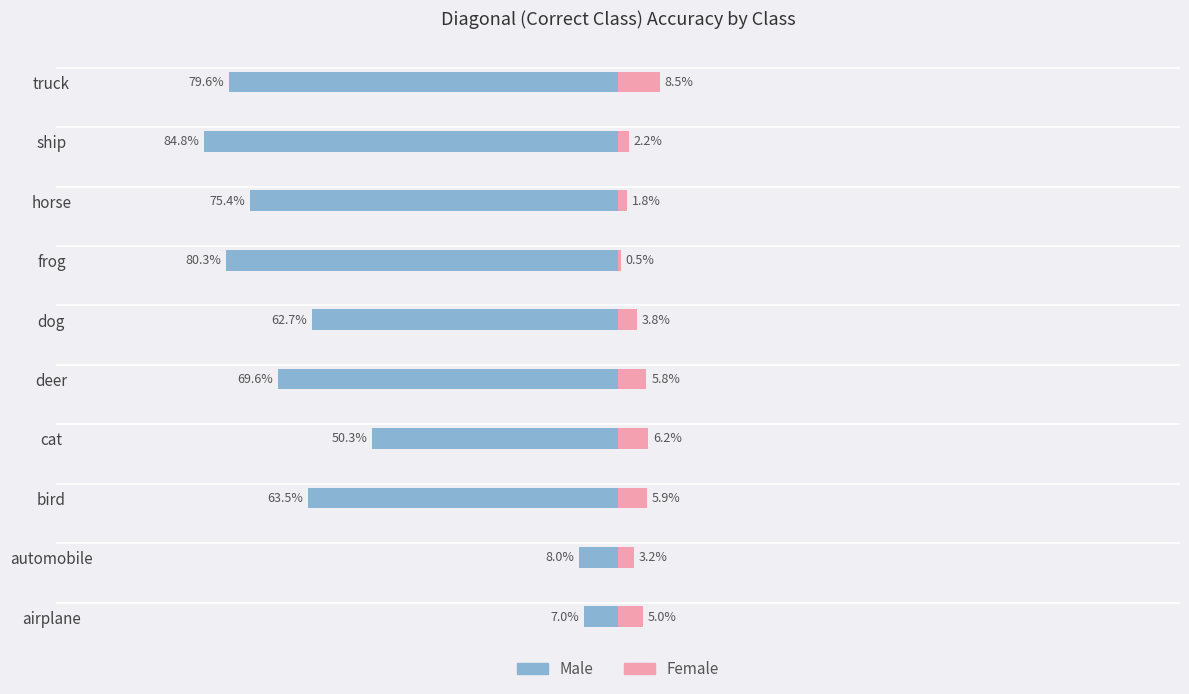

At how many categories does at least one series exceed 0?

10